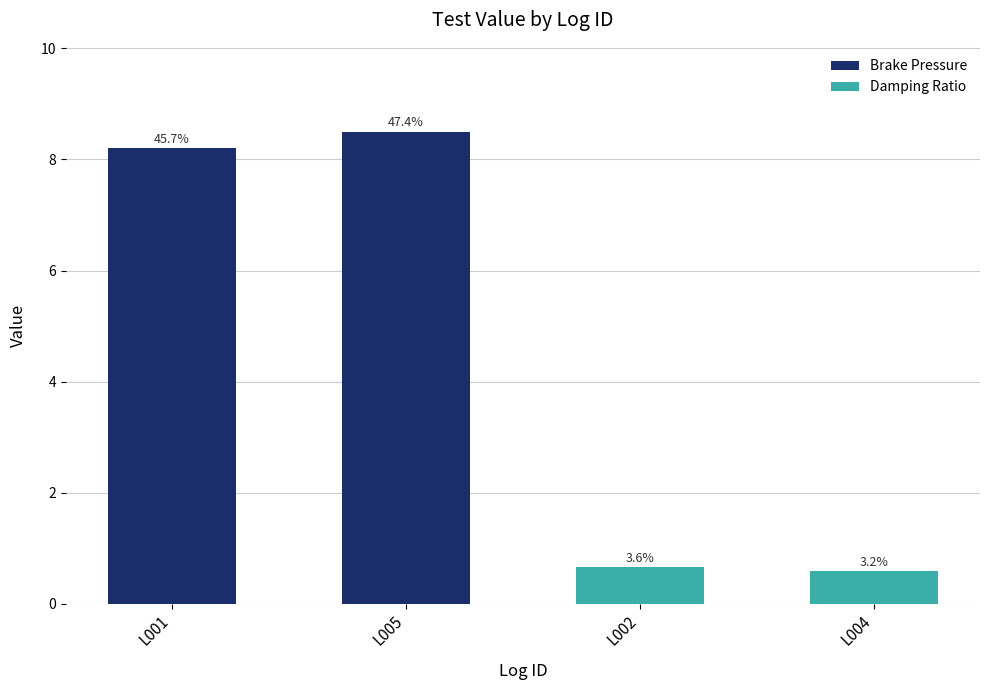

Are the bars grouped side by side (vs. stacked)?

No